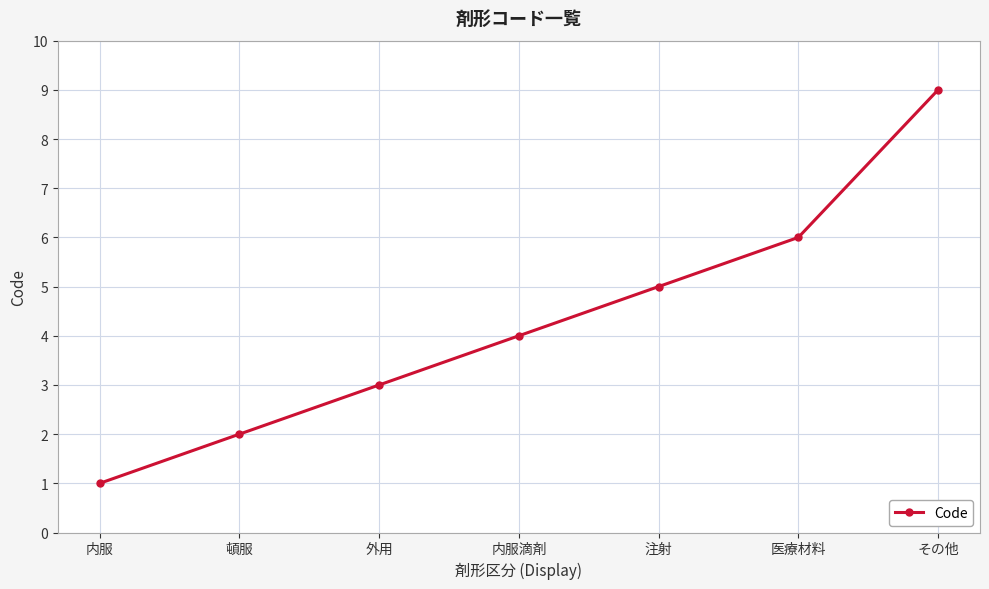

At which label is the value closest to 5?

注射